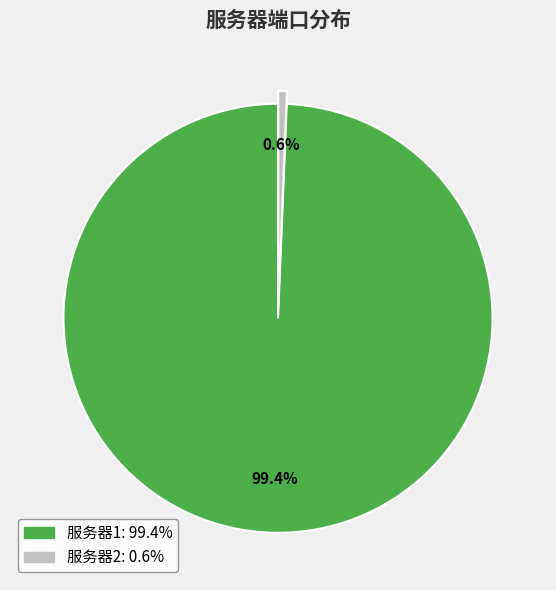

What is the smallest slice in the pie chart?

服务器2